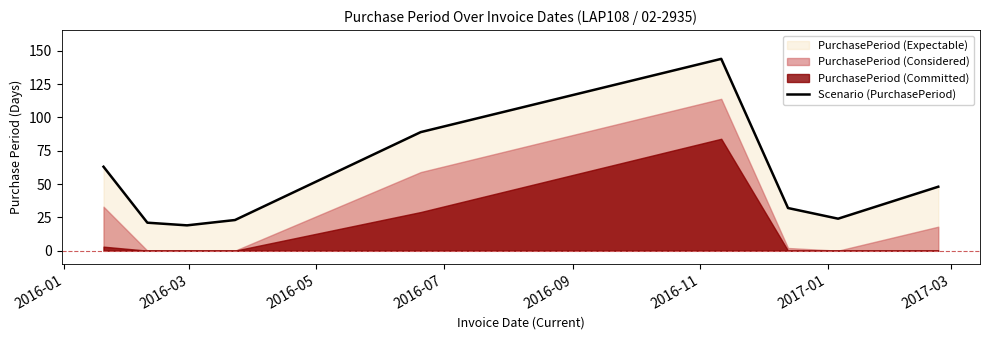

Does the chart have visible grid lines?

No